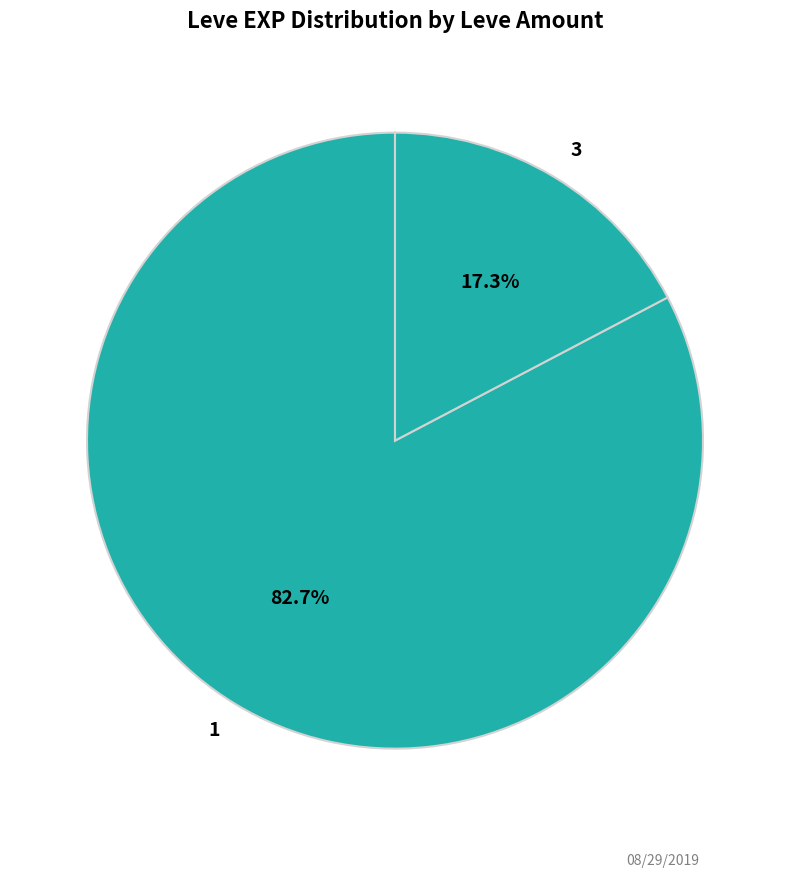

Combined, do 1 and 3 account for over 50%?

Yes